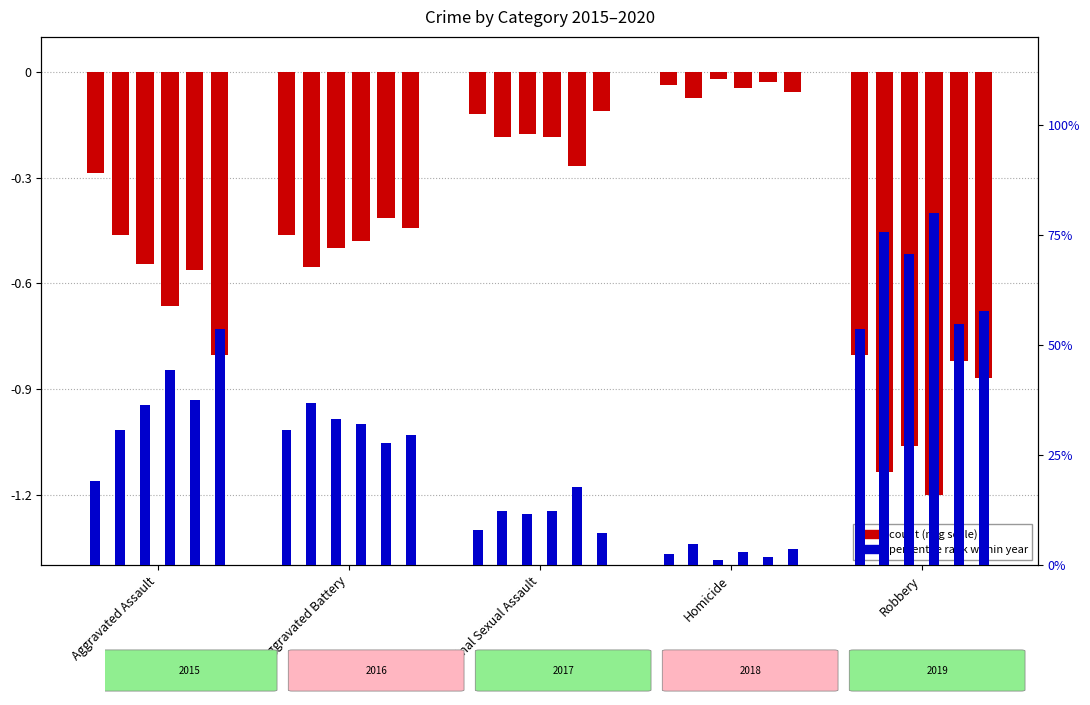

The value of 2020 at Aggravated Battery is -0.4. True or false?

True